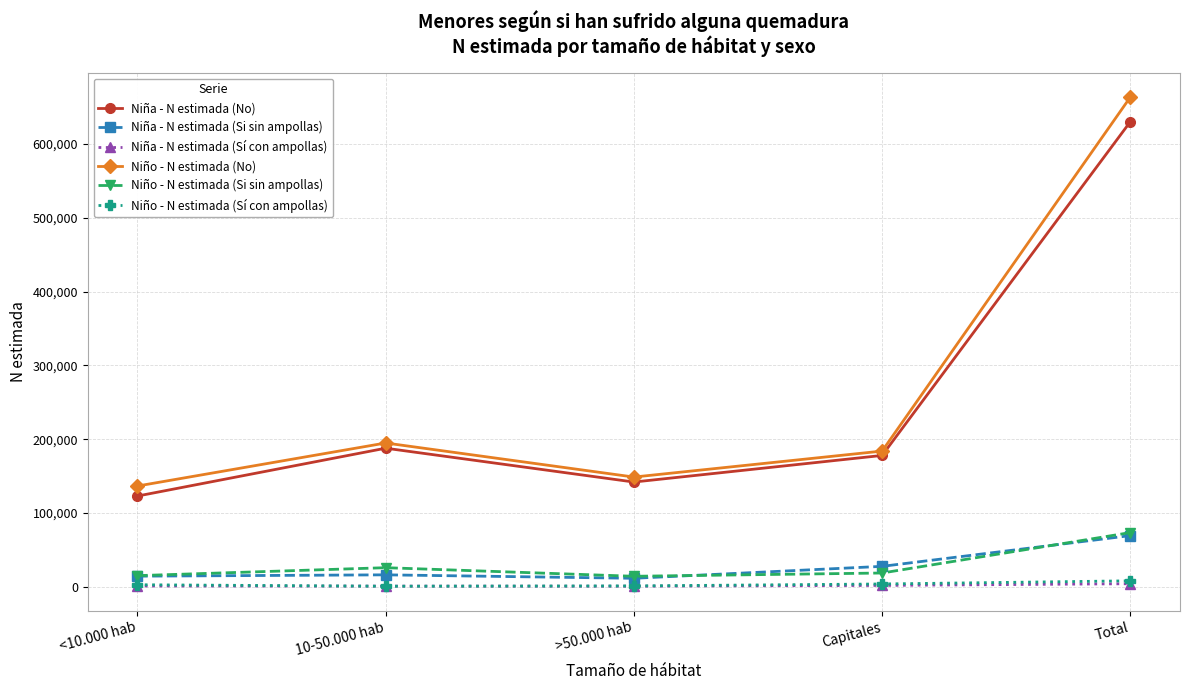

True or false: Niña - N estimada (No) and Niño - N estimada (Si sin ampollas) intersect in this chart.

False